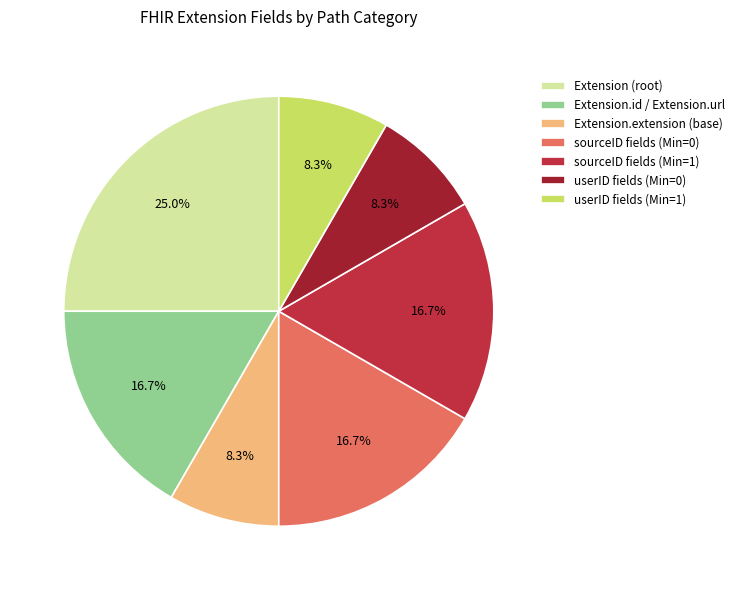

Is there a majority slice in this chart?

No